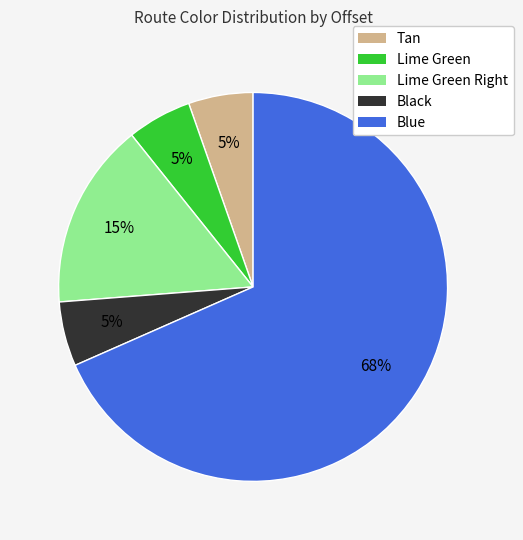

The Blue slice represents 68% of the pie. True or false?

True